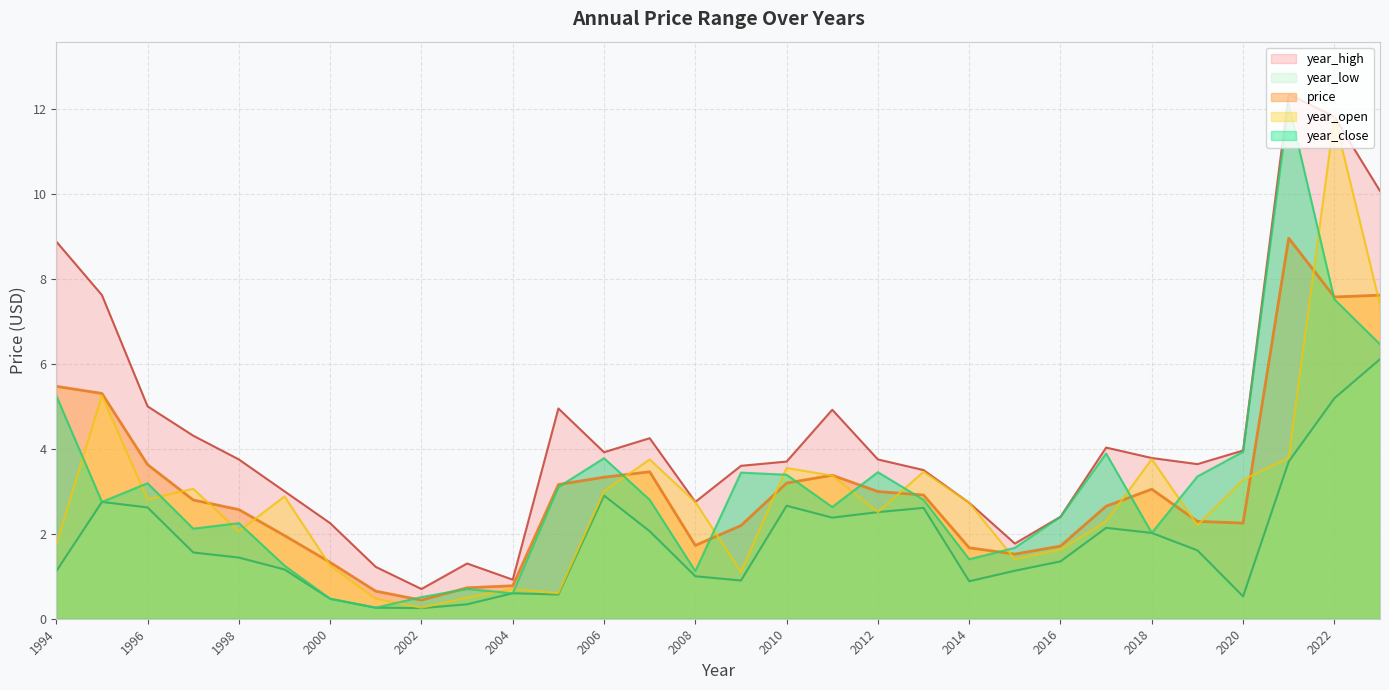

Is it true that year_low equals 1.1 at 2015?

True